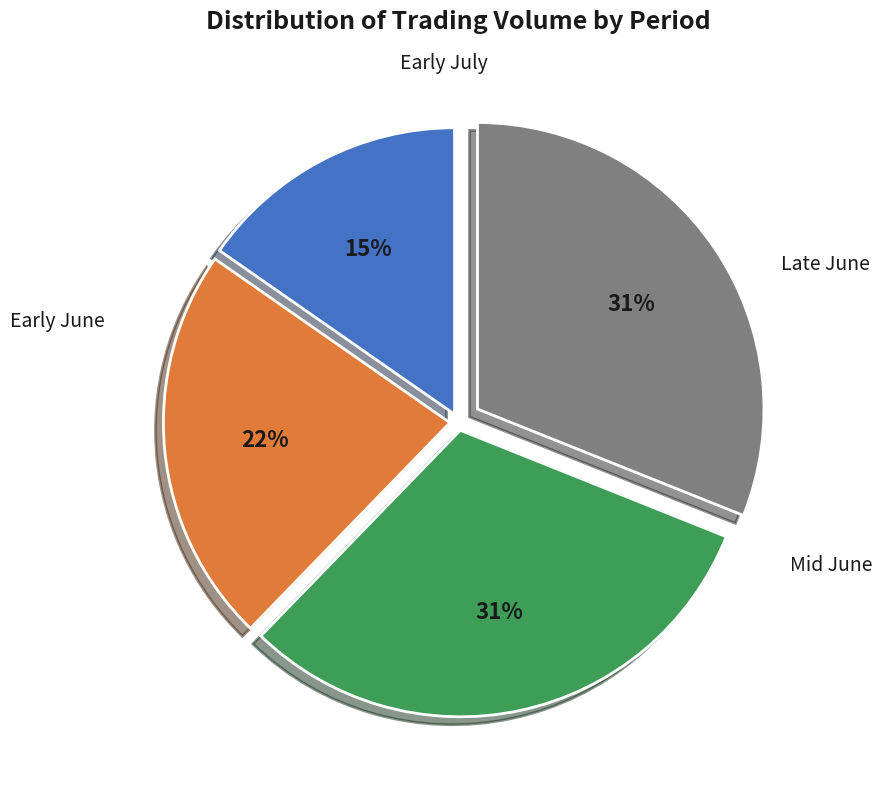

To the nearest percent, what is the difference between the largest and smallest slice percentages?

16%